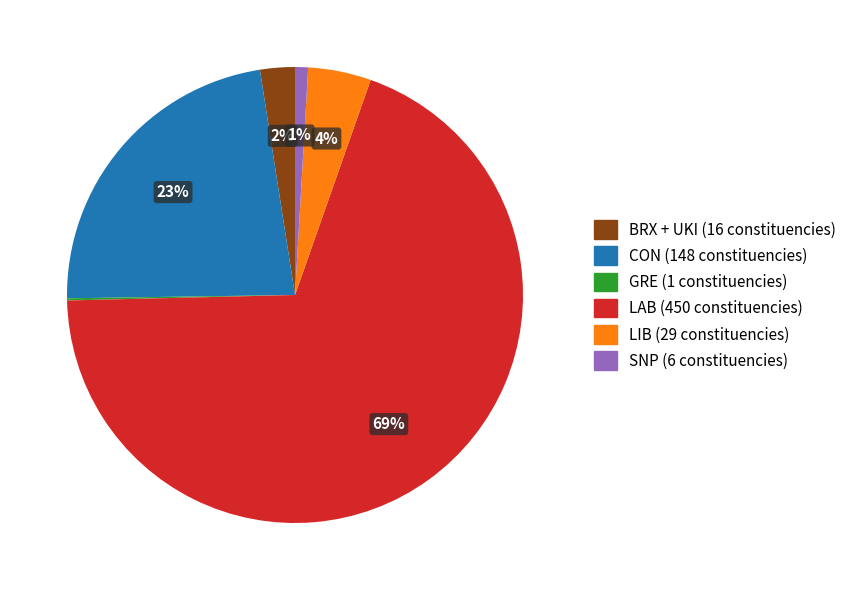

Which slice represents more than half of the pie?

LAB